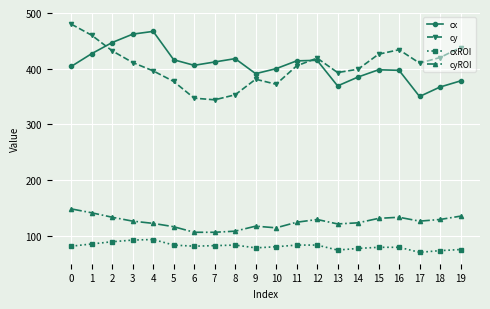

At how many categories does at least one series exceed 256?

20